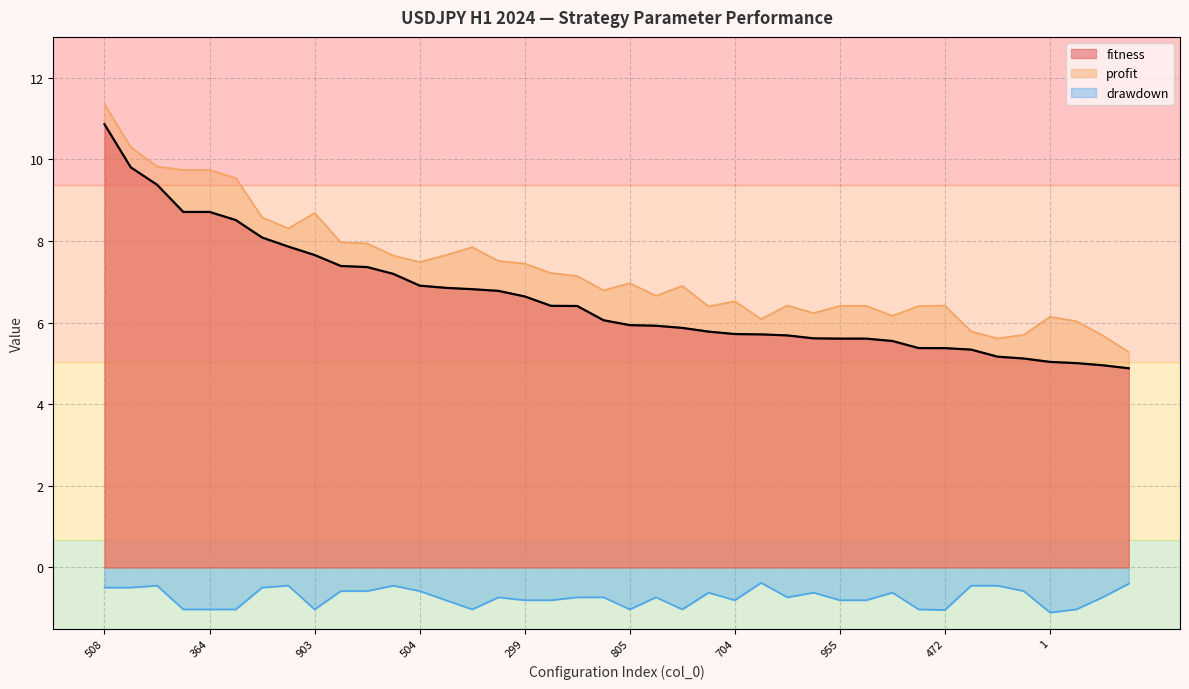

What are all the series names shown in the legend?

fitness, profit, drawdown